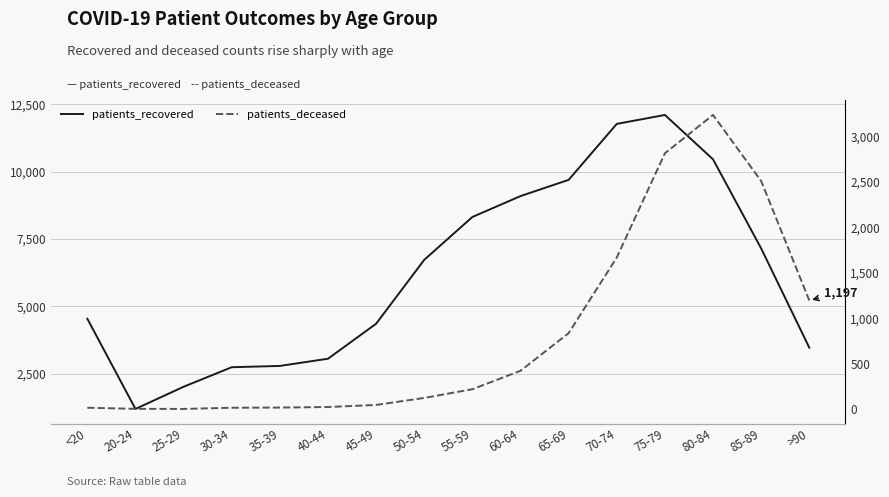

True or false: patients_deceased and patients_recovered intersect in this chart.

False